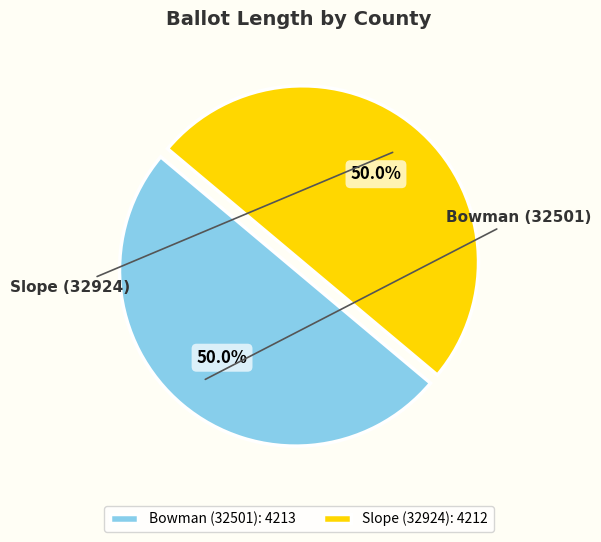

The Bowman (32501) slice represents 40% of the pie. True or false?

False